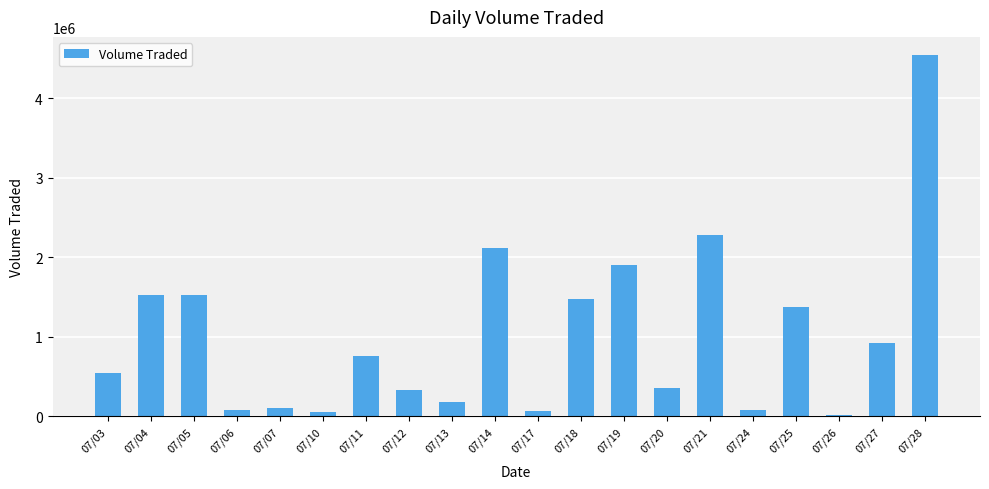

The chart shows a value of 83500 at 07/24. True or false?

True